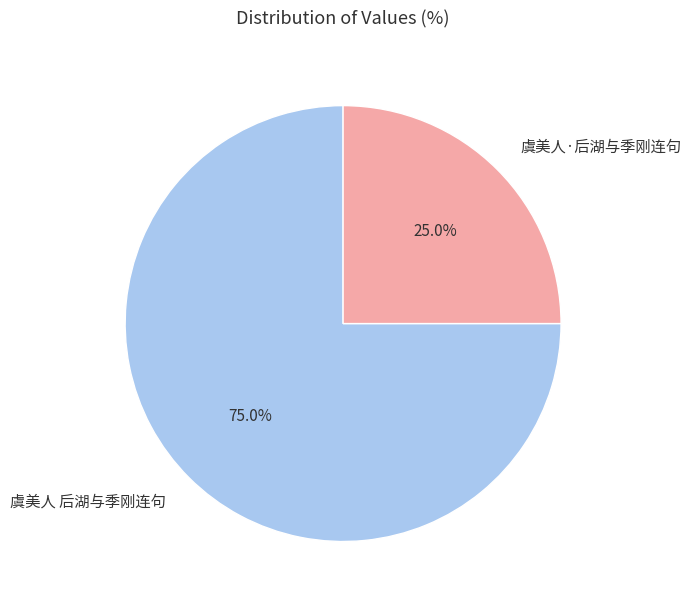

Approximately how many times larger is the value at 虞美人 后湖与季刚连句 compared to 虞美人·后湖与季刚连句?

3.0